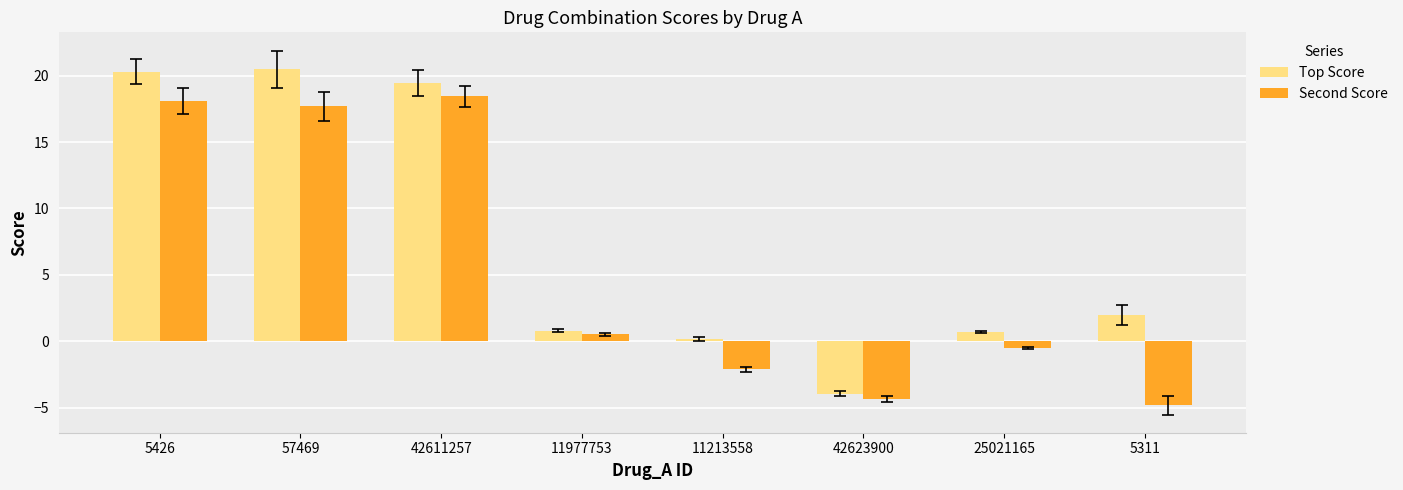

The Top Score series shows 26.0 at 42611257. True or false?

False